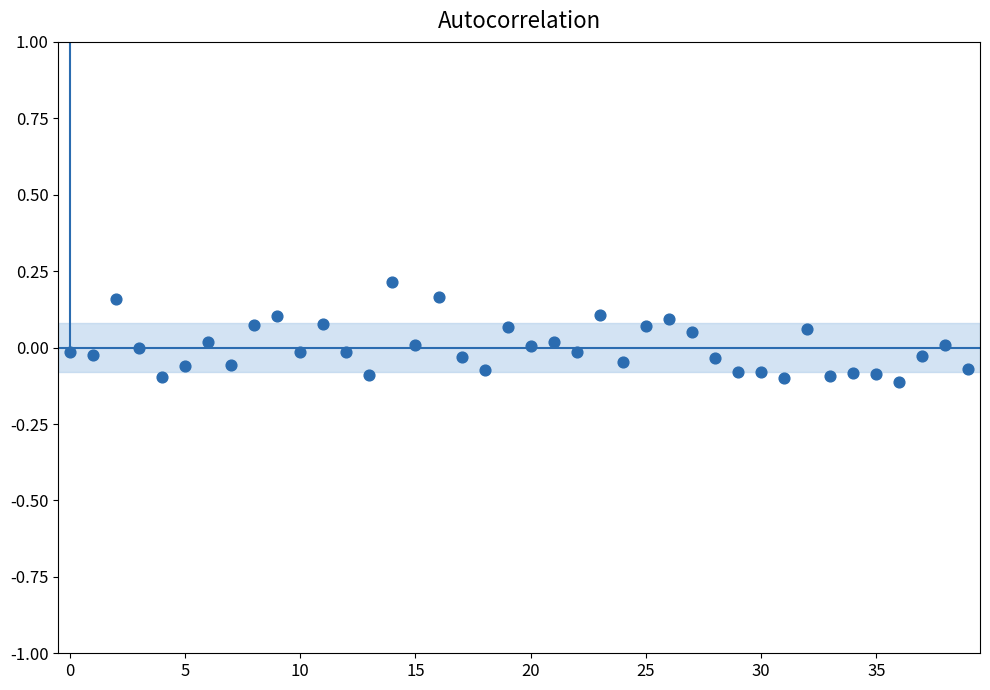

What is the range of Y values (max minus min)?

0.3